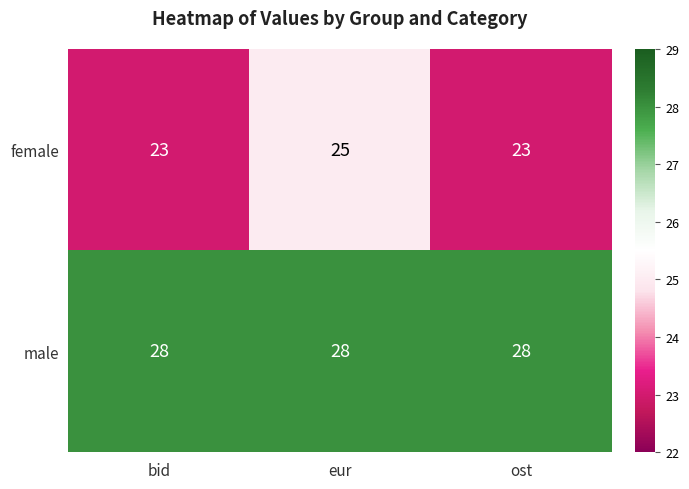

What is the greatest value displayed?

28